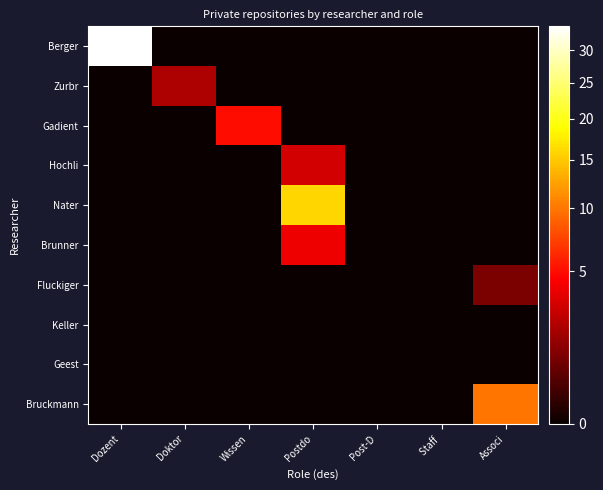

At which category does the chart reach its peak across all series?

Dozent